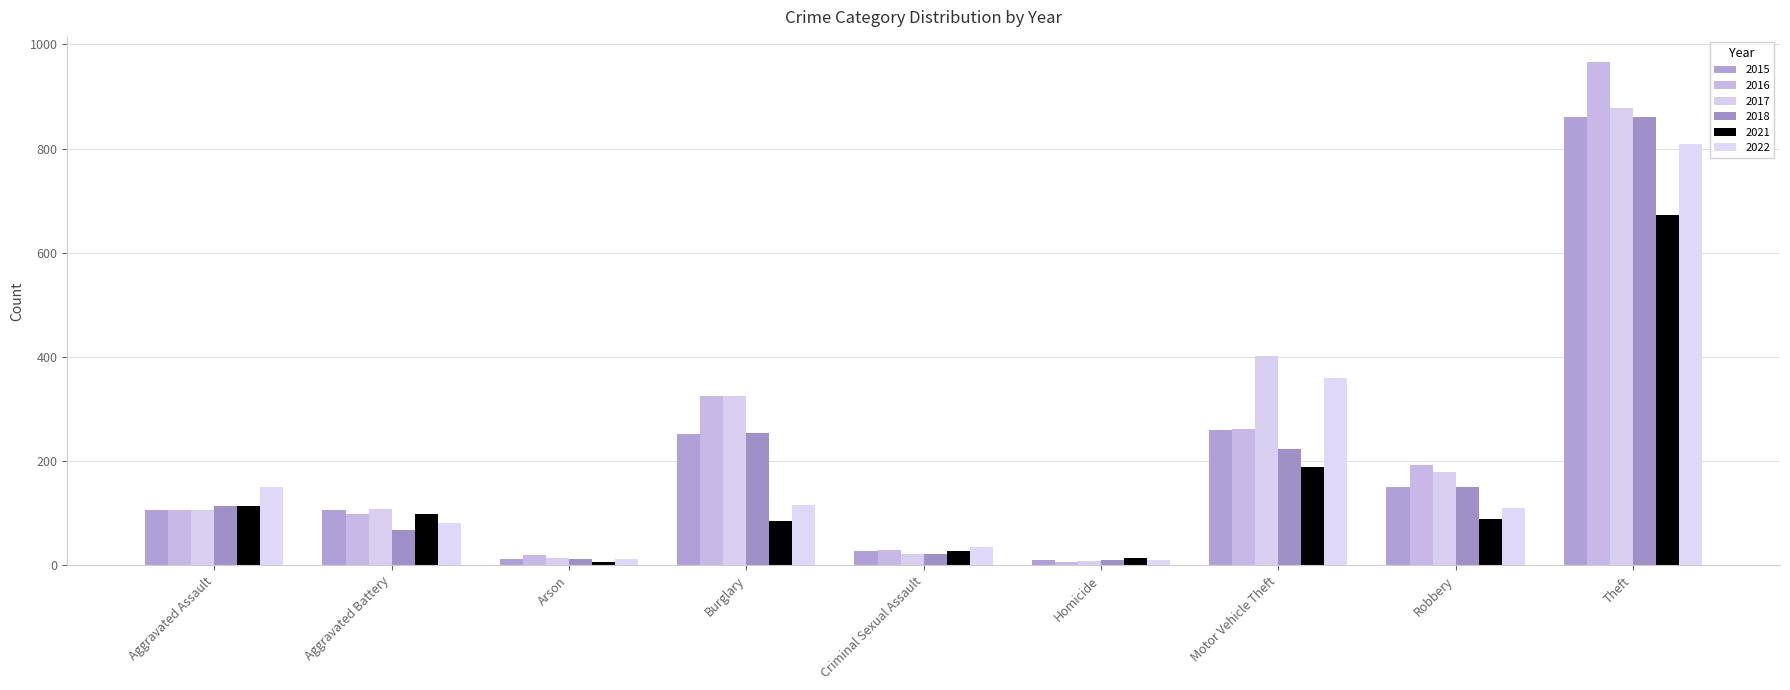

What is the greatest value displayed?

966